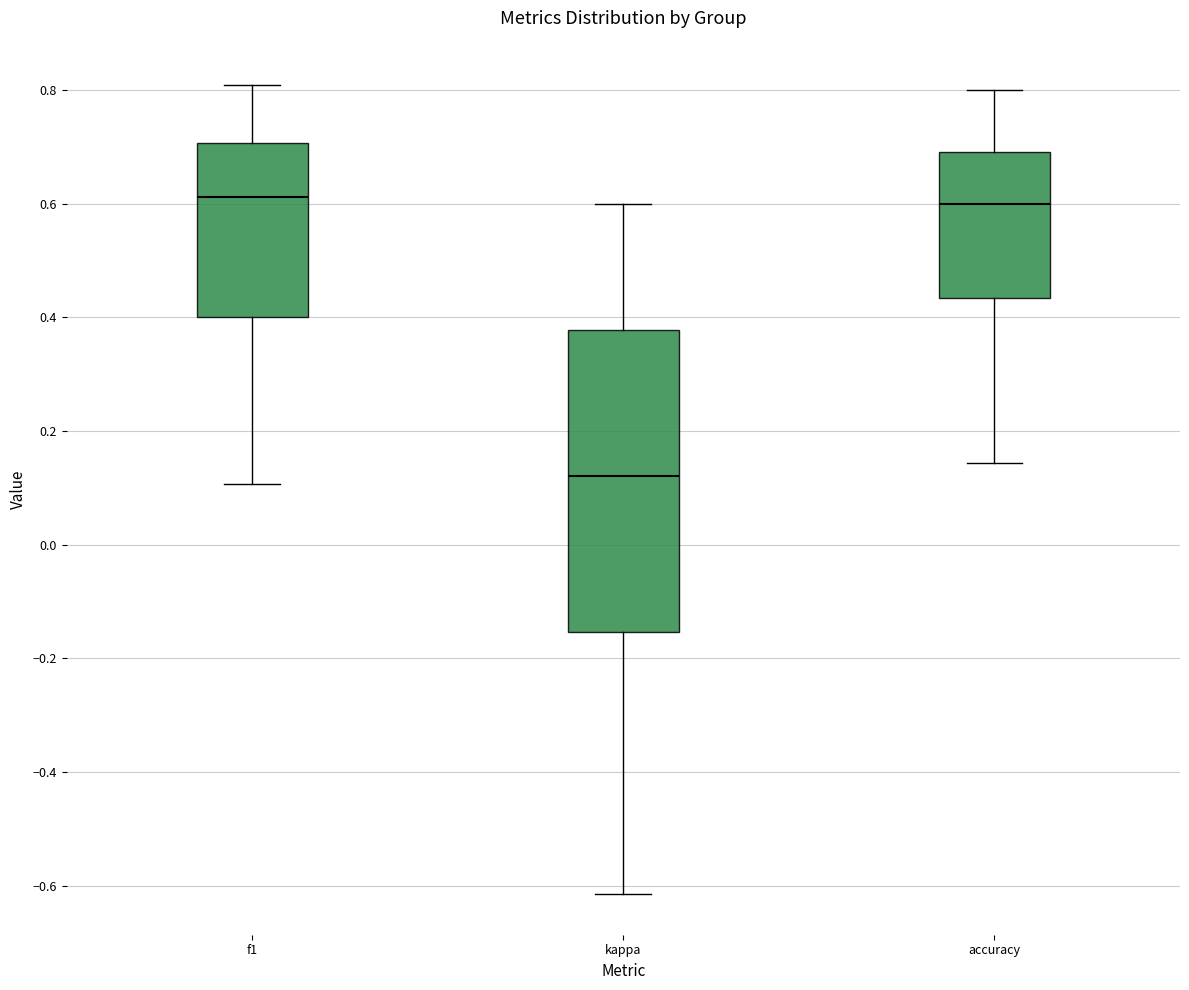

Reading left to right, read every box against the y-axis: the position of its median line, the range the box covers, and the ends of its whiskers. The values are not printed on the chart, so give them approximately, as read against the axis.

f1: median 0.62, box 0.40 to 0.70, whiskers 0.10 to 0.80
kappa: median 0.12, box -0.16 to 0.38, whiskers -0.62 to 0.60
accuracy: median 0.60, box 0.44 to 0.70, whiskers 0.14 to 0.80